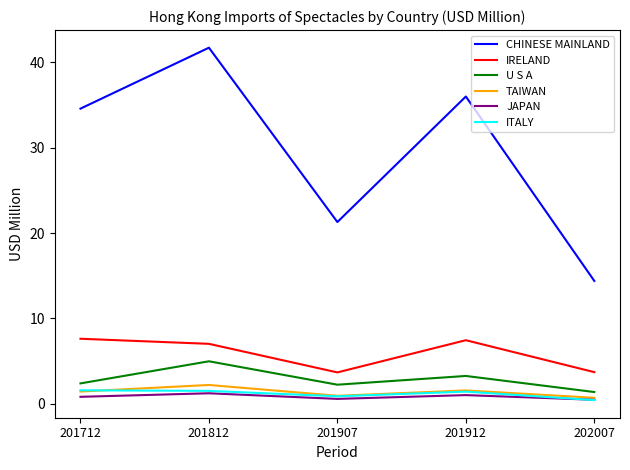

Where is the first local maximum for JAPAN?

201812